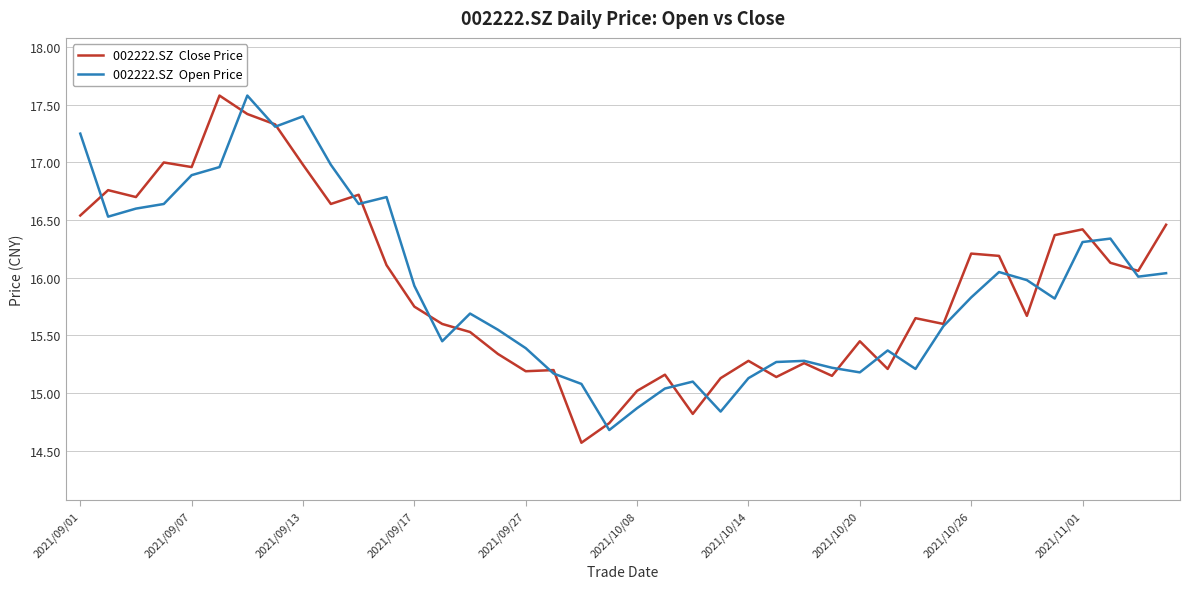

What is the minimum value shown in the chart?

14.6